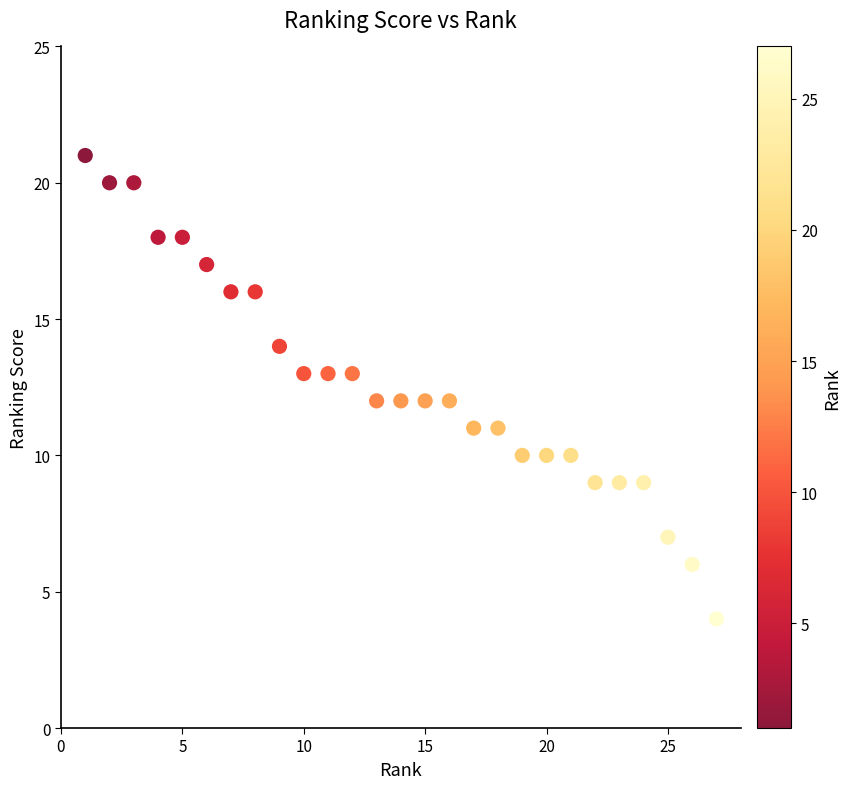

What is the range of Y values (max minus min)?

17